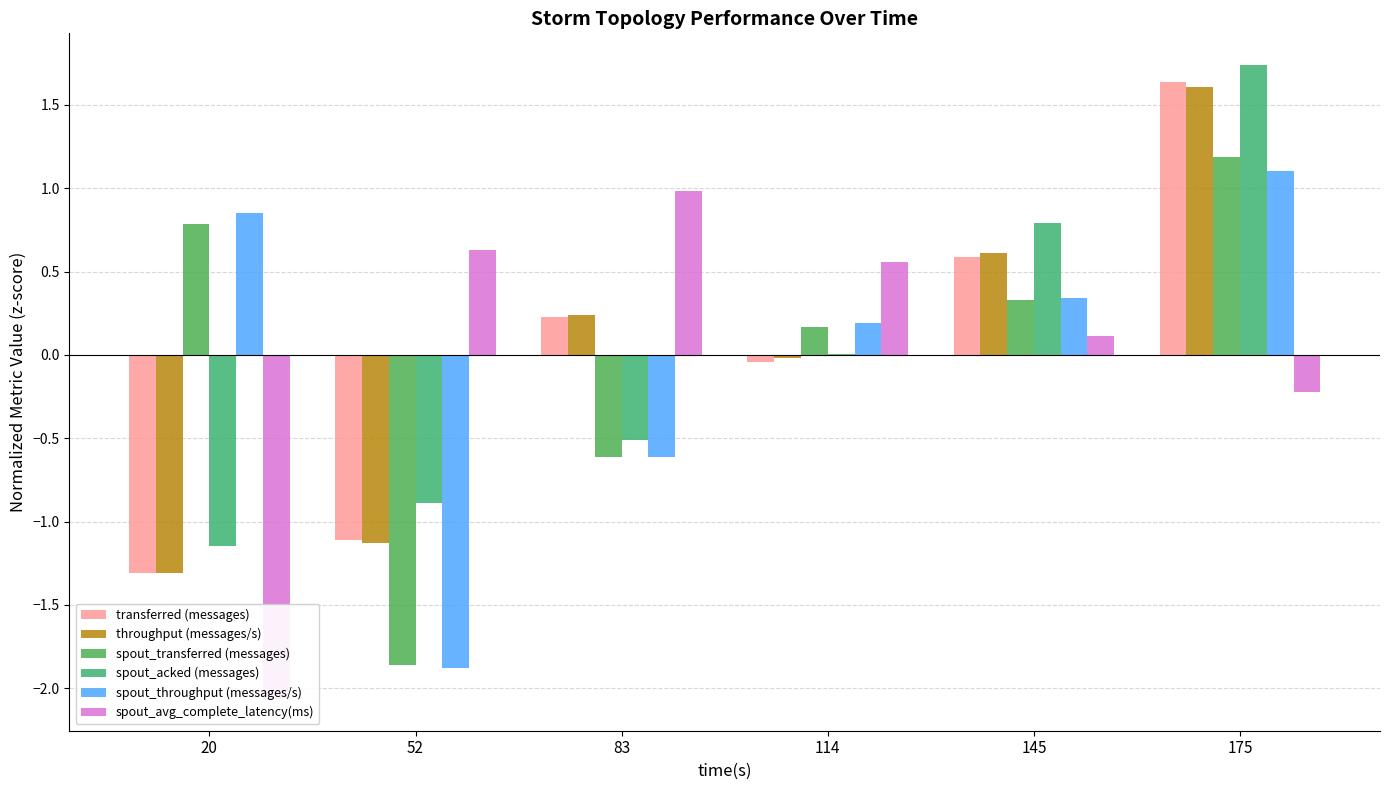

Reading right to left, transcribe all the data shown in this chart.

transferred (messages): 1.6	0.6	-0.0	0.2	-1.1	-1.3
throughput (messages/s): 1.6	0.6	-0.0	0.2	-1.1	-1.3
spout_transferred (messages): 1.2	0.3	0.2	-0.6	-1.9	0.8
spout_acked (messages): 1.7	0.8	0.0	-0.5	-0.9	-1.1
spout_throughput (messages/s): 1.1	0.3	0.2	-0.6	-1.9	0.9
spout_avg_complete_latency(ms): -0.2	0.1	0.6	1.0	0.6	-2.1